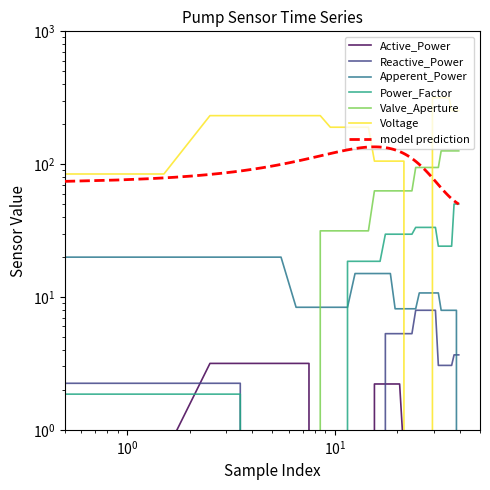

True or false: Active_Power has a value of 3.9 at 15.

False